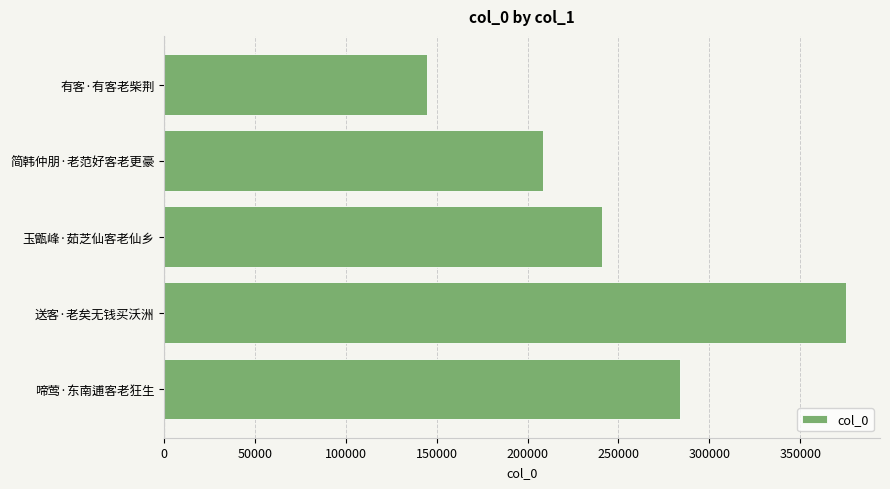

What is the average value?

250679